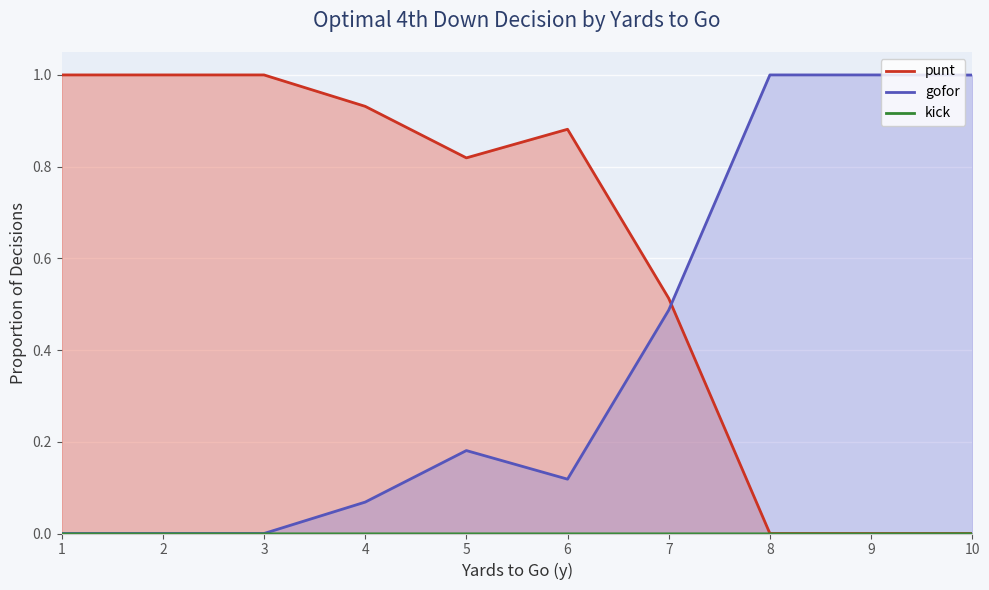

What is the sum of the punt values at 3 and 9?

1.0